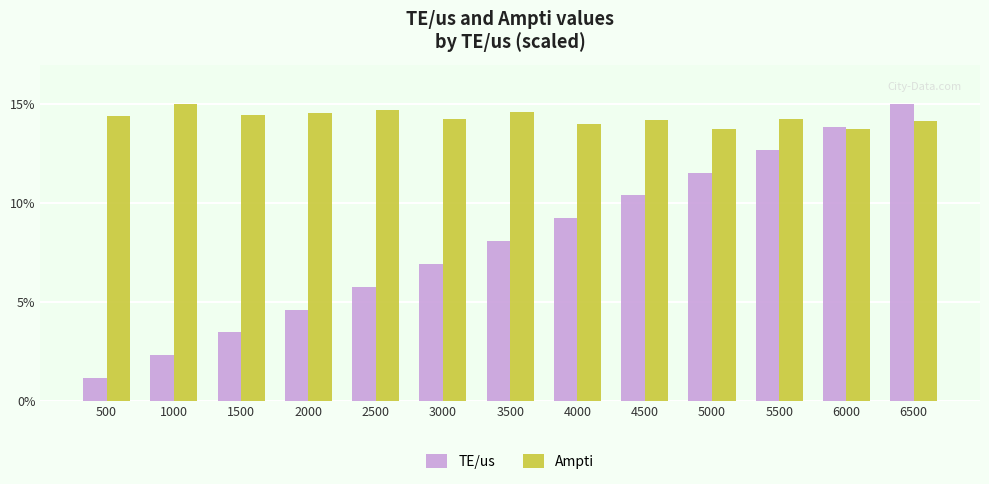

Read the TE/us value at 6500.

15.0